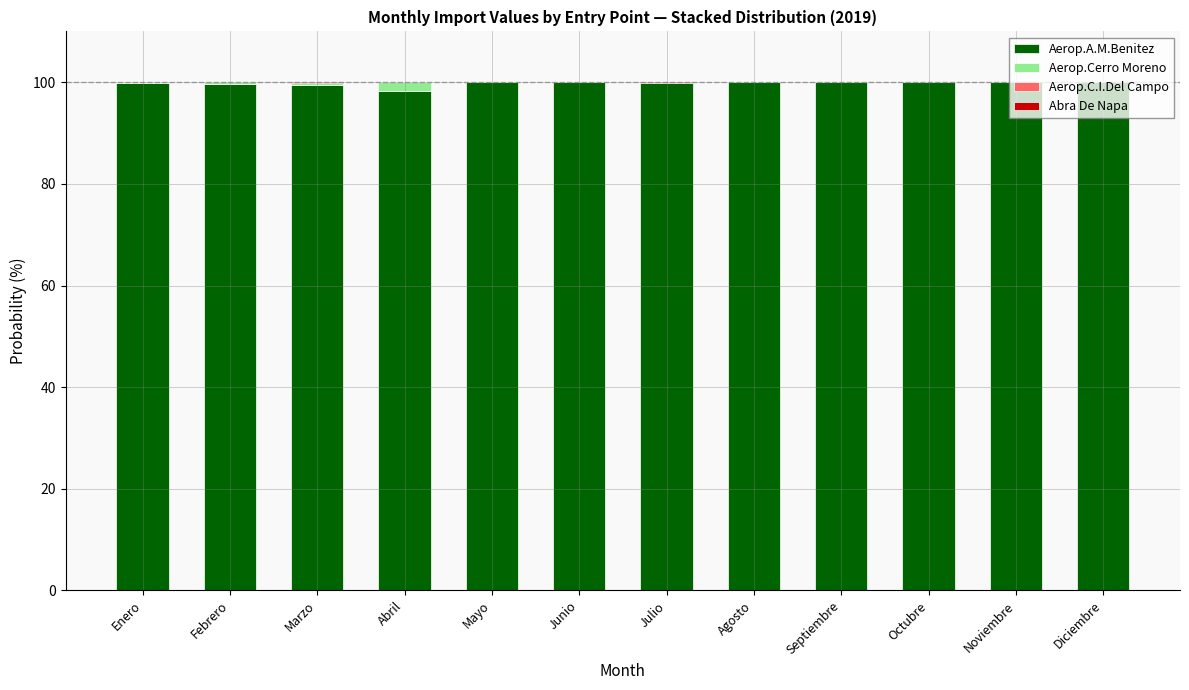

Are the bars grouped side by side (vs. stacked)?

No